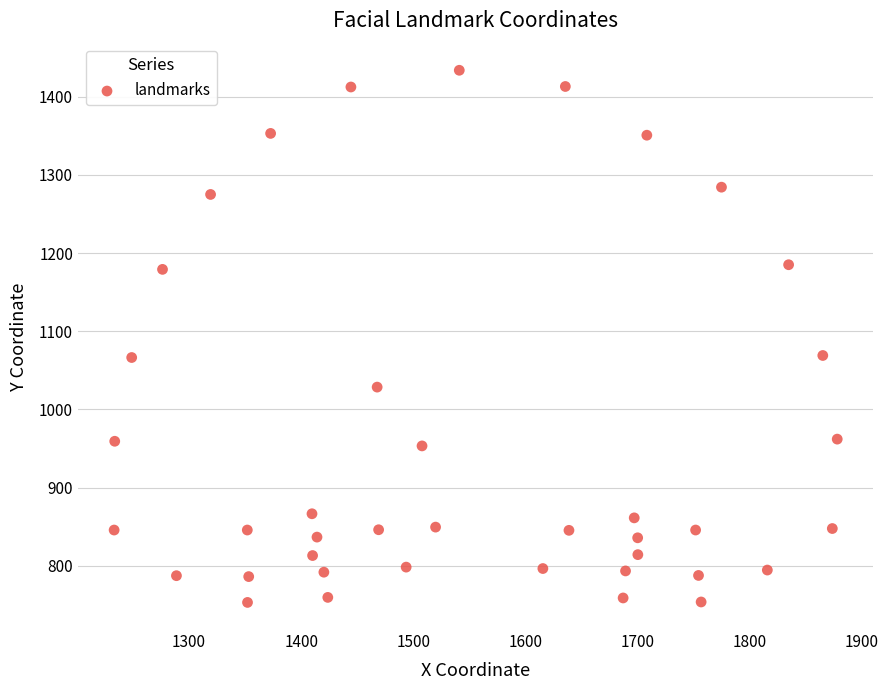

What is the range of X values (max minus min)?

645.2